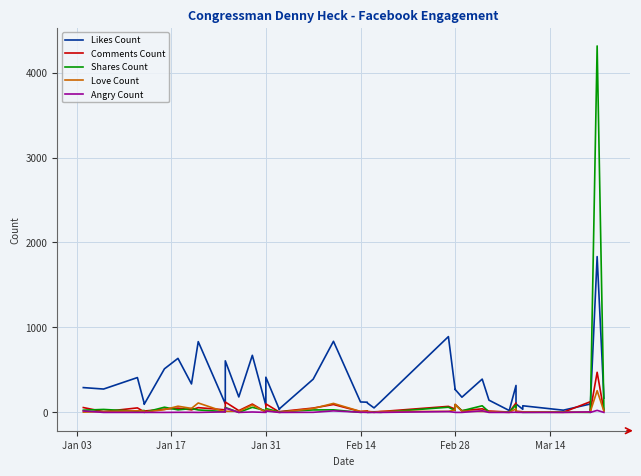

What is the difference between the maximum and minimum values in the Comments Count series?

470